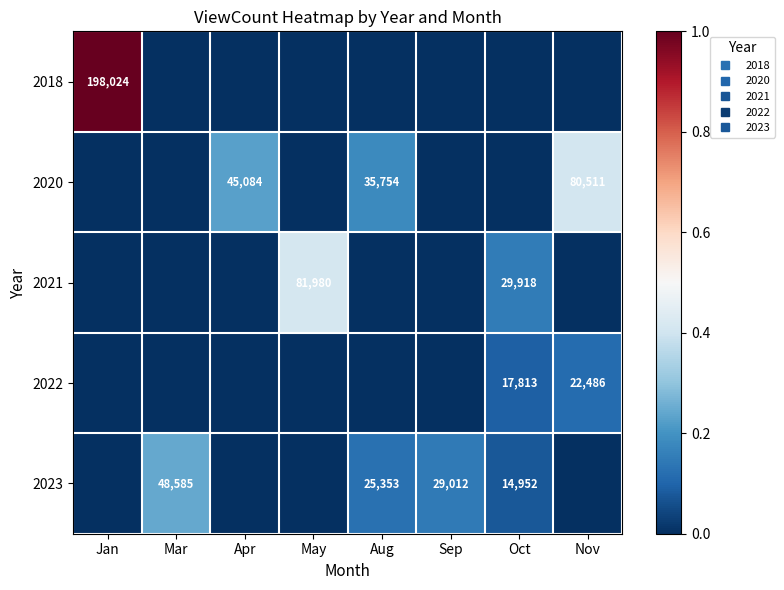

Rank the series at Mar from highest to lowest value.

2023, 2018, 2020, 2021, 2022